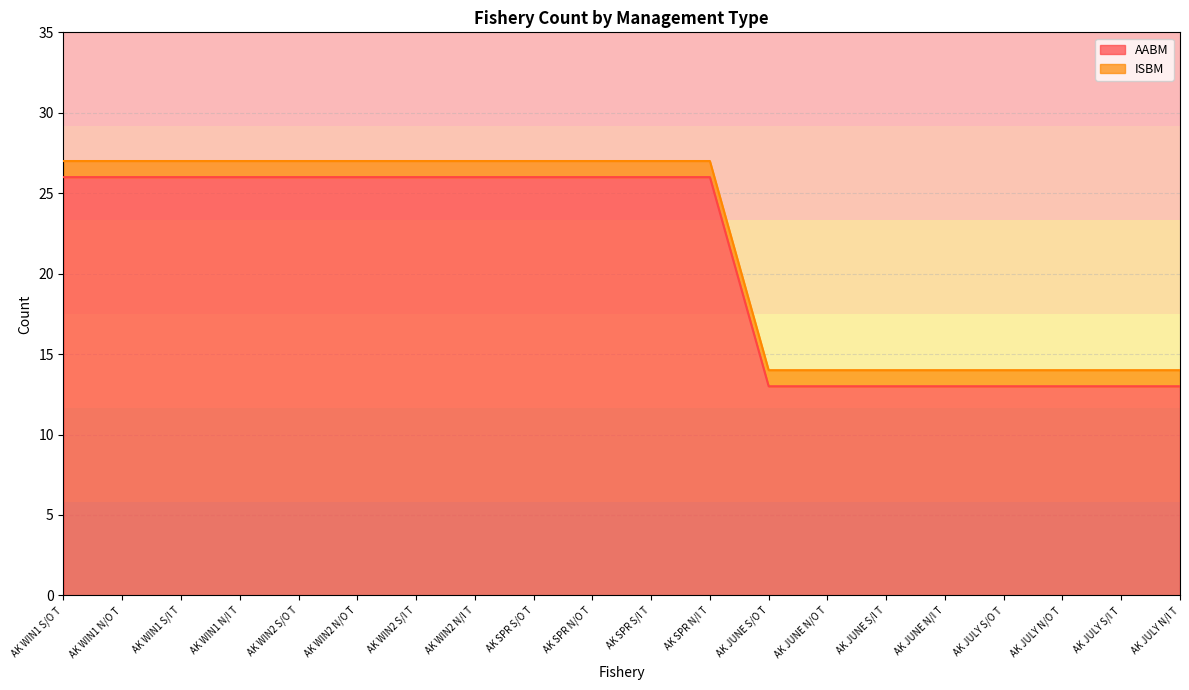

What is the smallest value displayed?

13